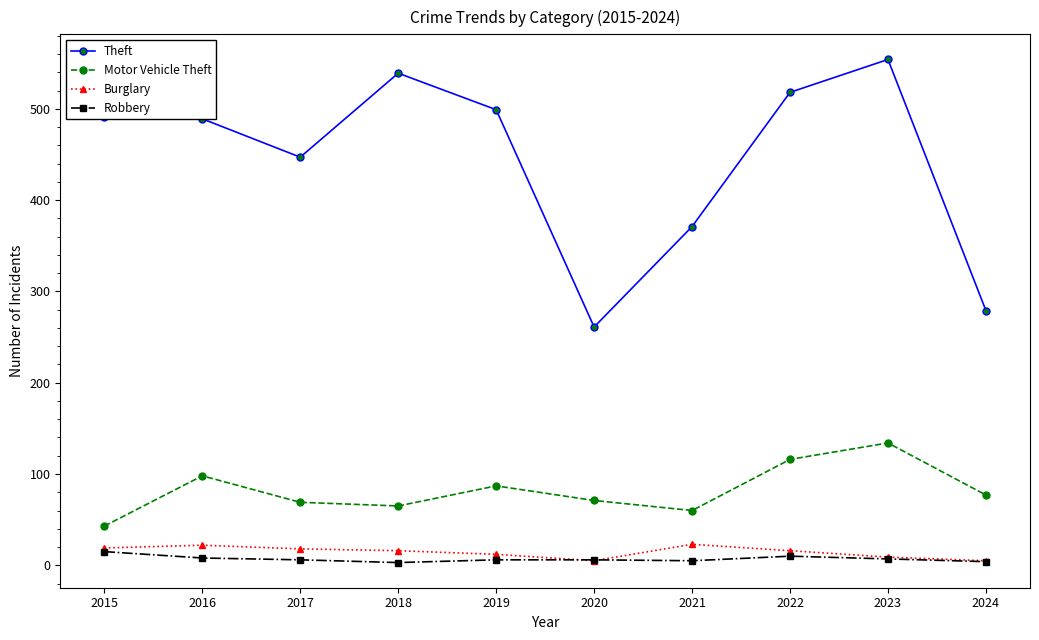

The Motor Vehicle Theft series shows 196 at 2023. True or false?

False